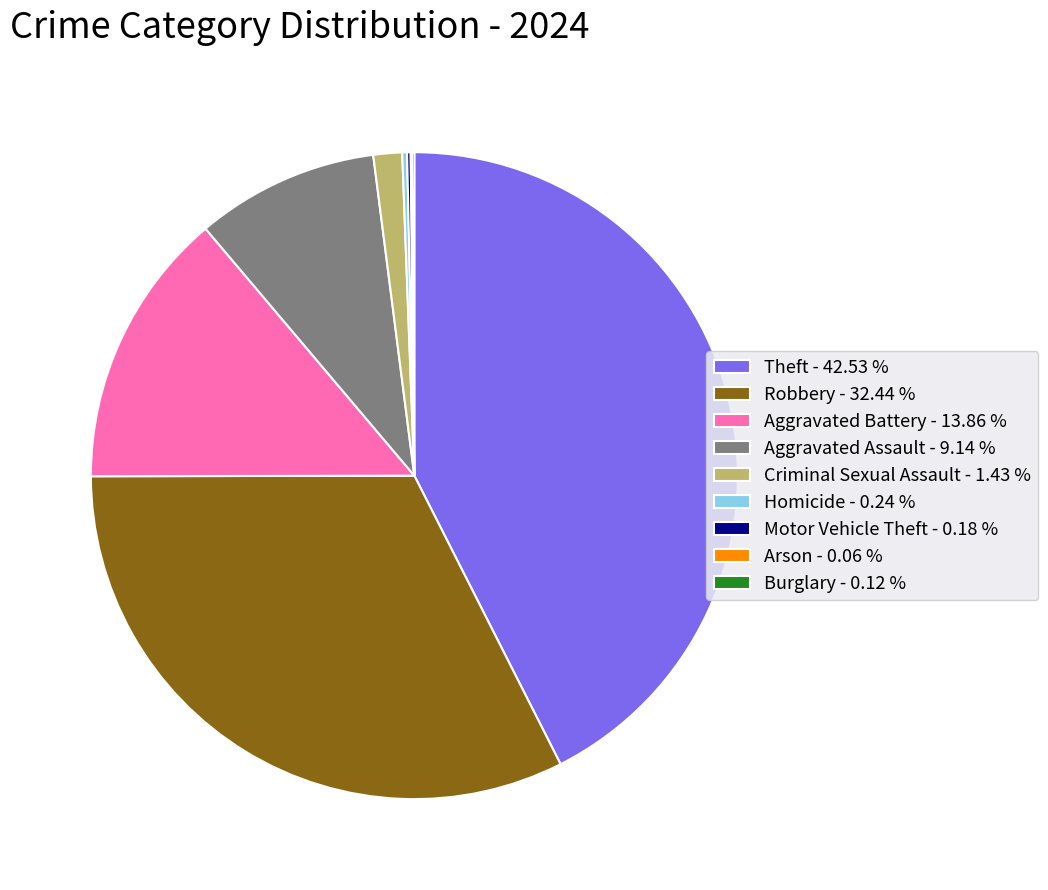

True or false: Aggravated Battery accounts for 14% of the total.

True